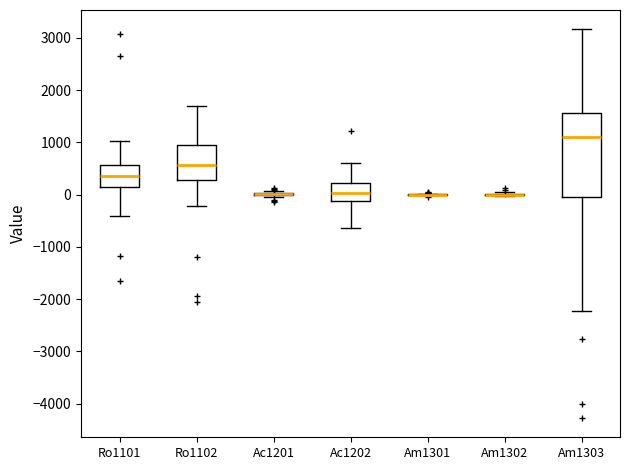

Reading left to right, transcribe this box plot: for each box, give where its median line is, the range the box spans, and where its two whiskers end, as read against the y-axis. The values are not printed on the chart, so give them approximately, as read against the axis.

Ro1101: median 400, box 100 to 600, whiskers -400 to 1000
Ro1102: median 600, box 300 to 1000, whiskers -200 to 1700
Ac1201: box collapsed to a line at 0, whiskers 0 to 100
Ac1202: median 0, box -100 to 200, whiskers -600 to 600
Am1301: box collapsed to a line at 0, whiskers 0 to 0
Am1302: box collapsed to a line at 0, whiskers 0 to 100
Am1303: median 1100, box 0 to 1600, whiskers -2200 to 3200